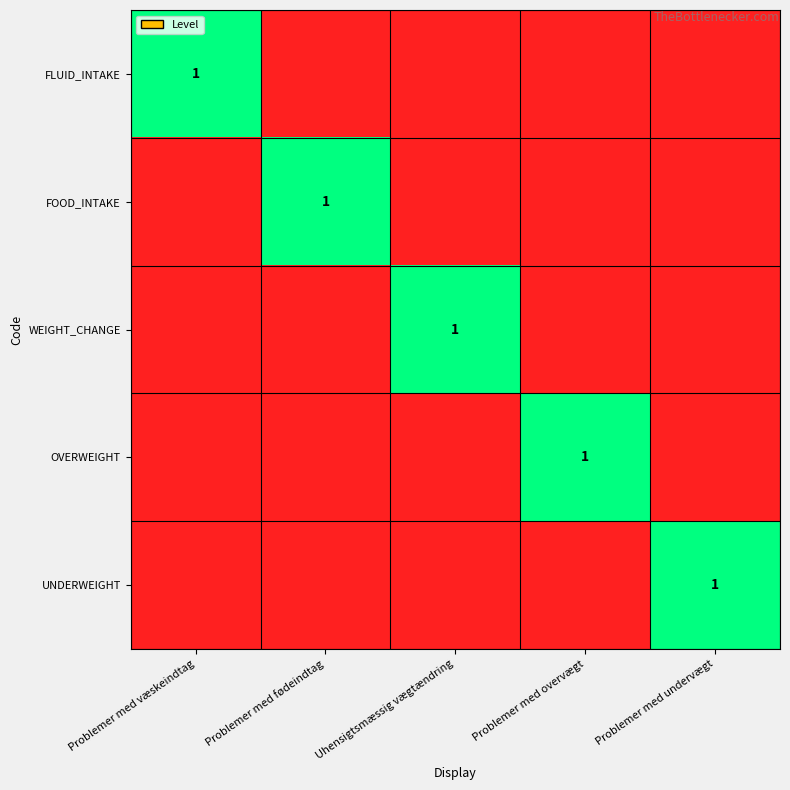

Is it true that UNDERWEIGHT equals 2 at Problemer med undervægt?

False